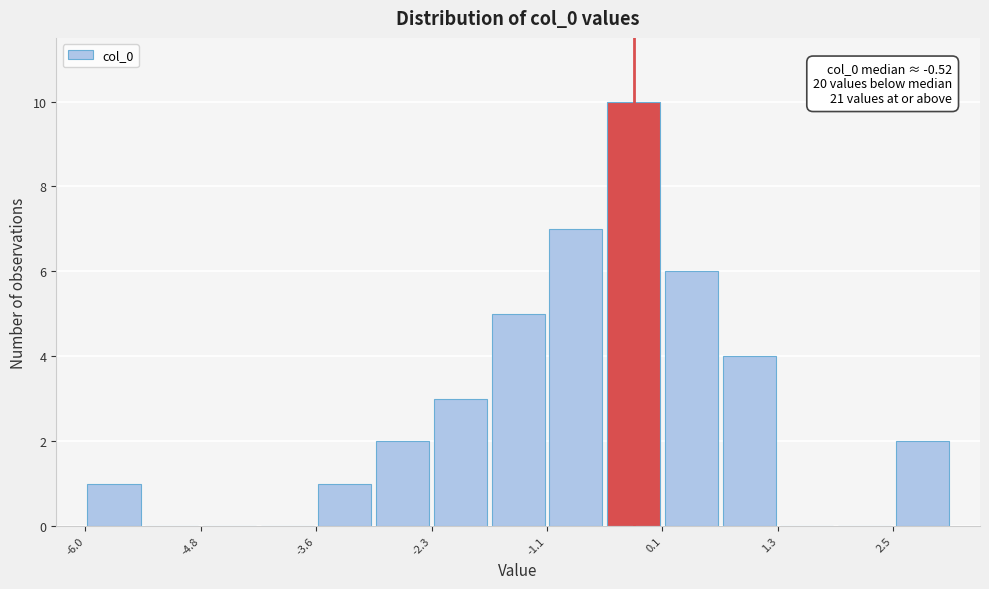

Read against the x-axis, roughly where is the centre of the tallest bar?

-0.2